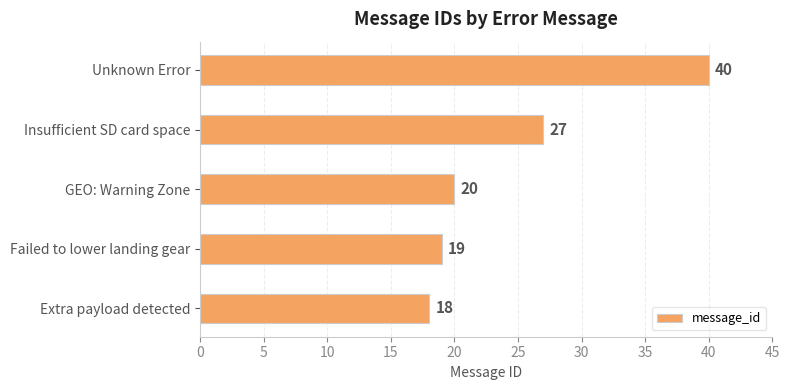

What is the ratio of the value at Extra payload detected to the value at Failed to lower landing gear?

0.9